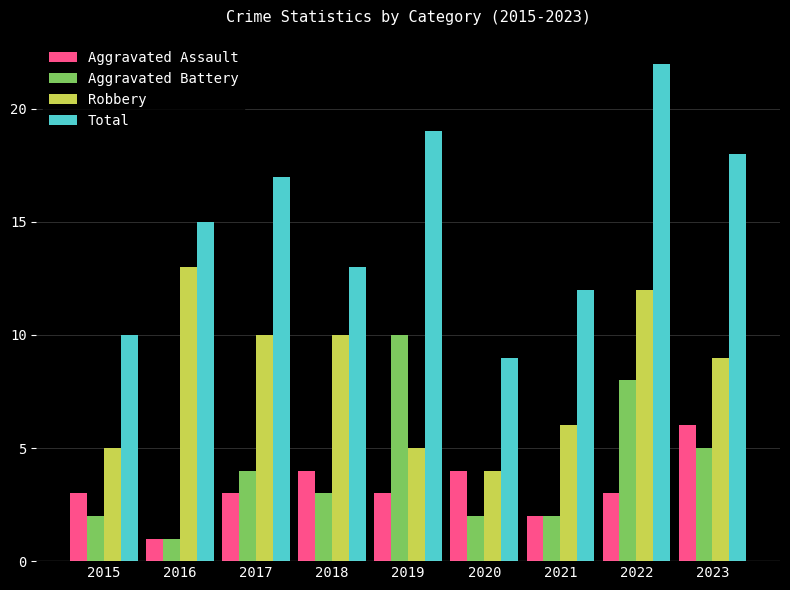

What is the approximate value of Robbery at 2023?

9